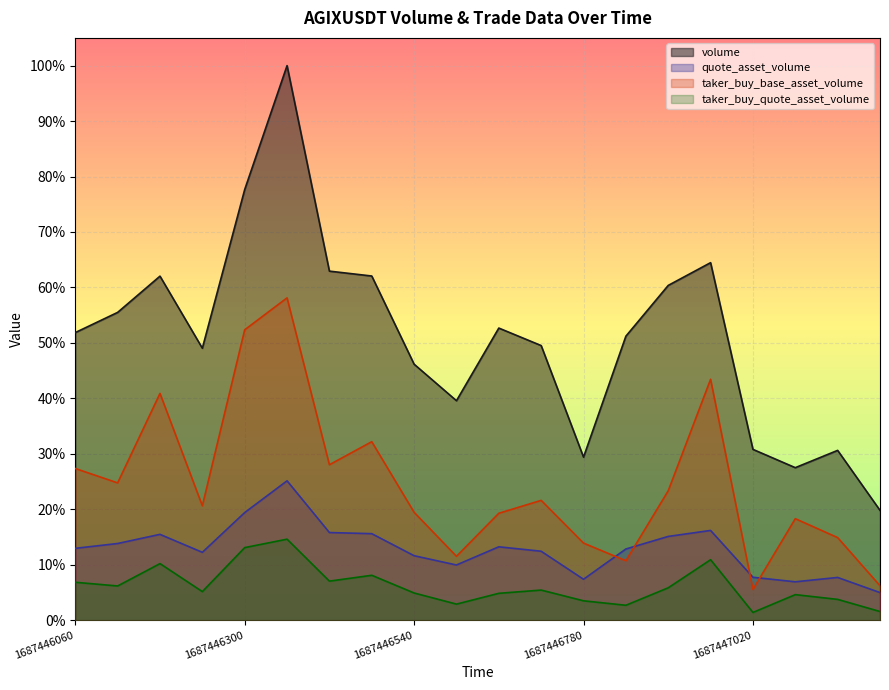

What are all the series names shown in the legend?

volume, quote_asset_volume, taker_buy_base_asset_volume, taker_buy_quote_asset_volume